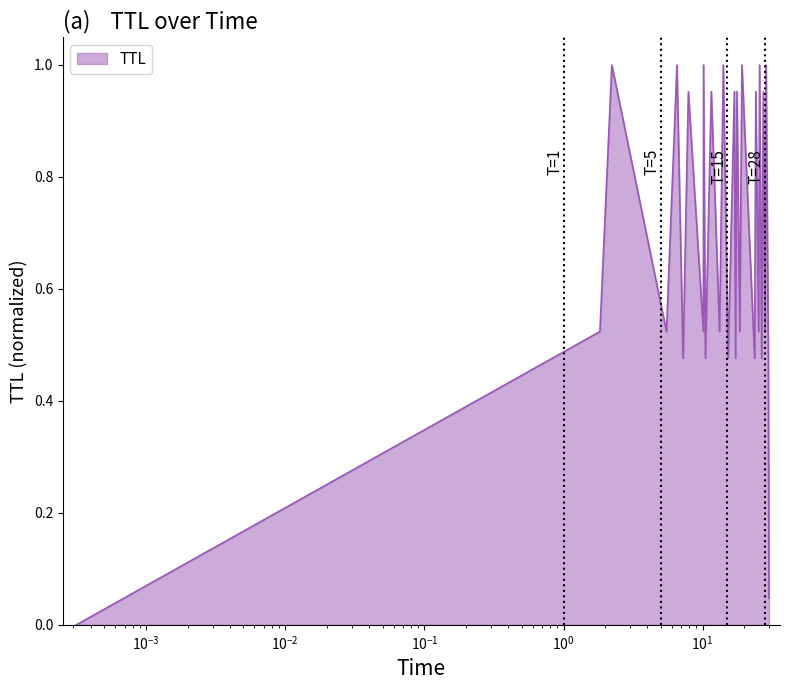

What is the average value?

0.7